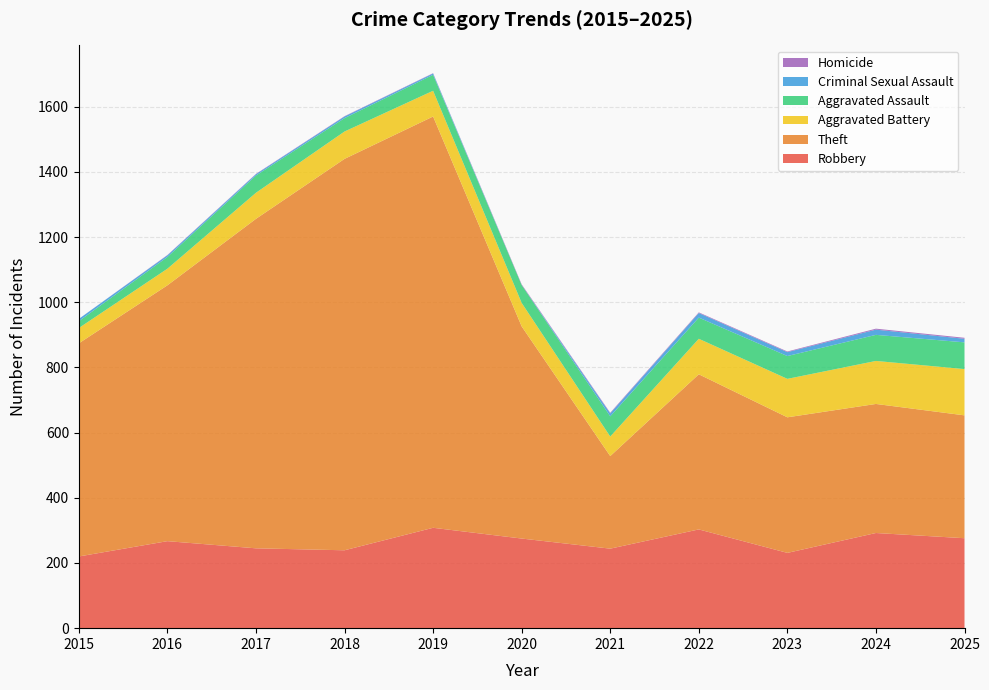

Reading left to right, list all the values displayed in this chart.

Robbery: 220	267	245	239	308	275	244	303	231	292	276
Theft: 654	785	1011	1201	1262	651	284	476	416	396	377
Aggravated Battery: 47	51	80	84	79	72	60	109	118	132	142
Aggravated Assault: 21	36	53	41	49	55	62	65	70	80	82
Criminal Sexual Assault: 7	5	4	5	4	0	9	14	12	16	11
Homicide: 0	1	1	1	1	2	2	2	2	3	3